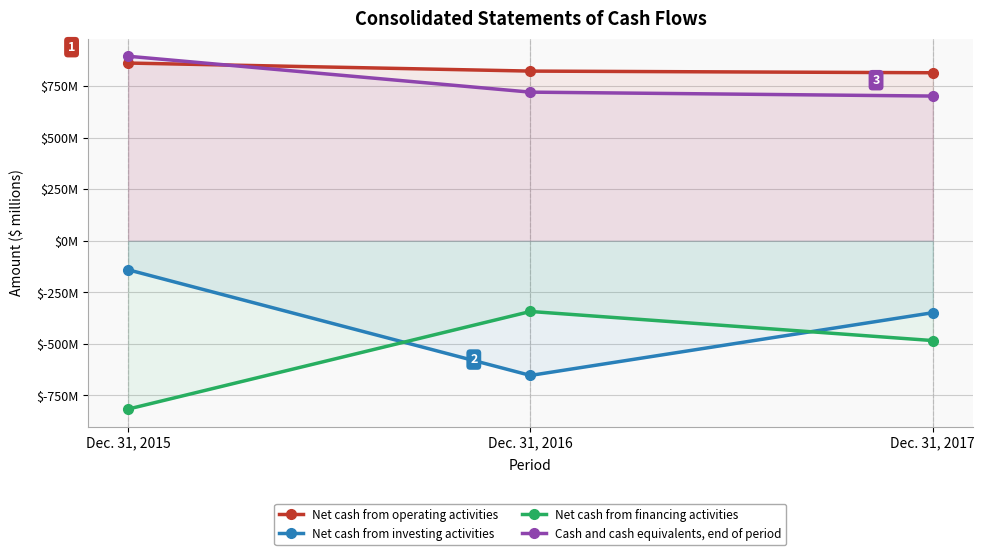

Which has a higher value, Dec. 31, 2017 or Dec. 31, 2015?

Dec. 31, 2015